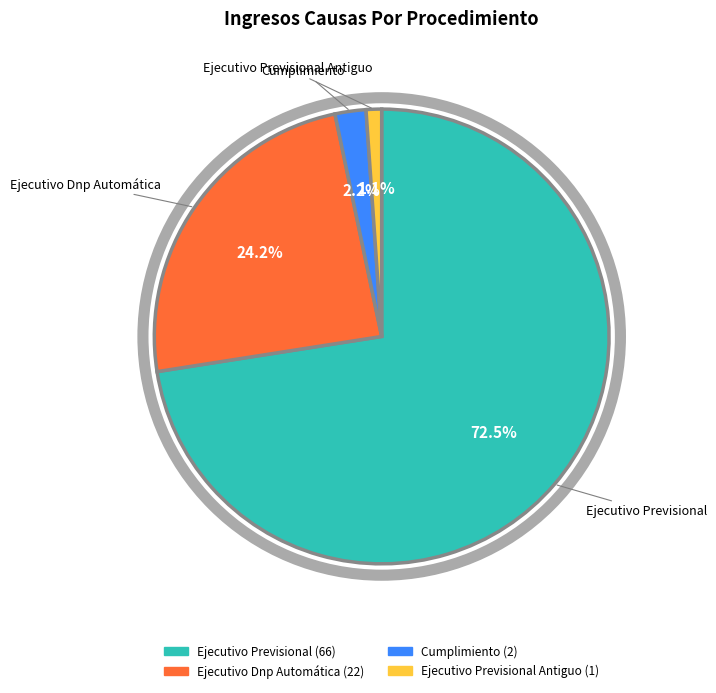

Does any single category account for the majority?

Yes